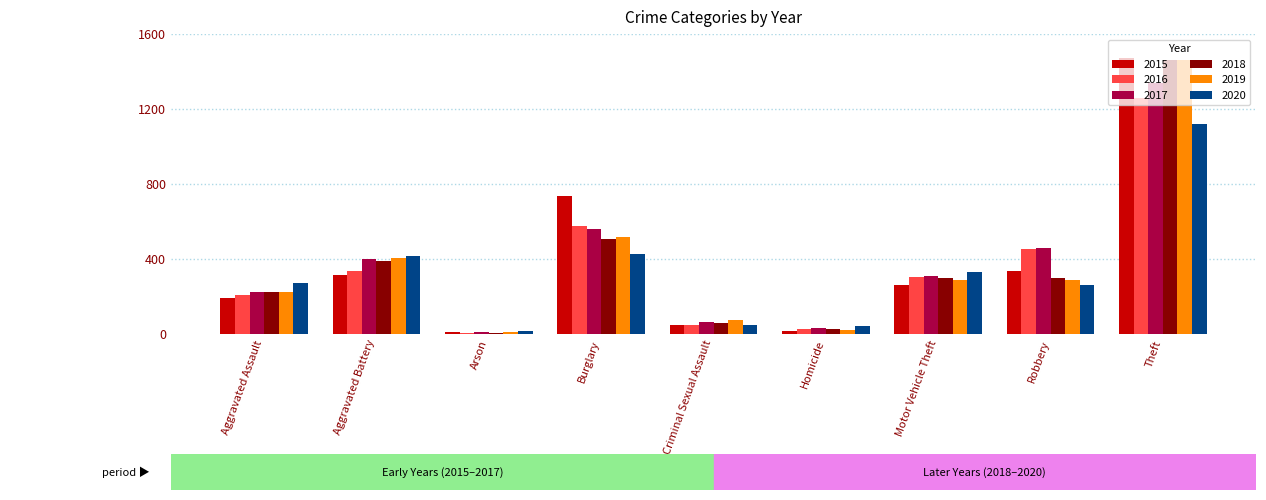

At which category is the sum across all series the highest?

Theft